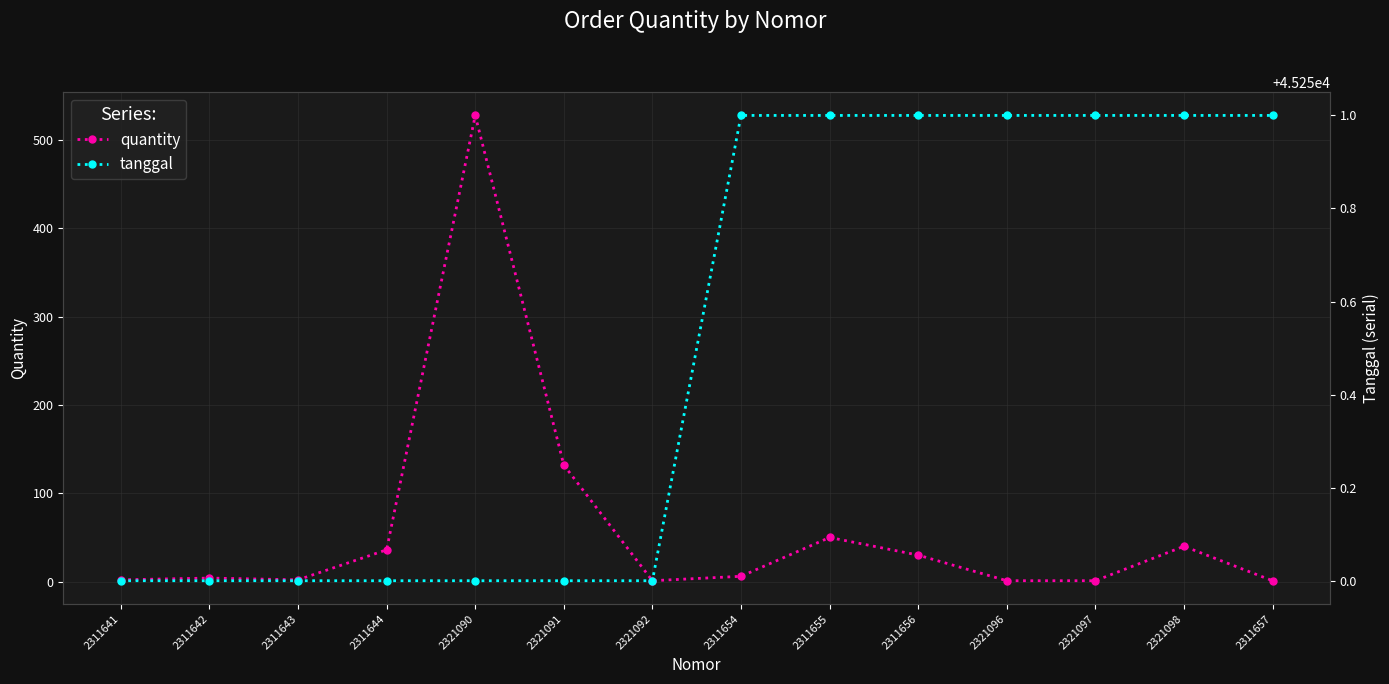

List the labels in order of quantity value, largest first.

2321090, 2321091, 2311655, 2321098, 2311644, 2311656, 2311654, 2311642, 2311641, 2311643, 2321092, 2321096, 2321097, 2311657